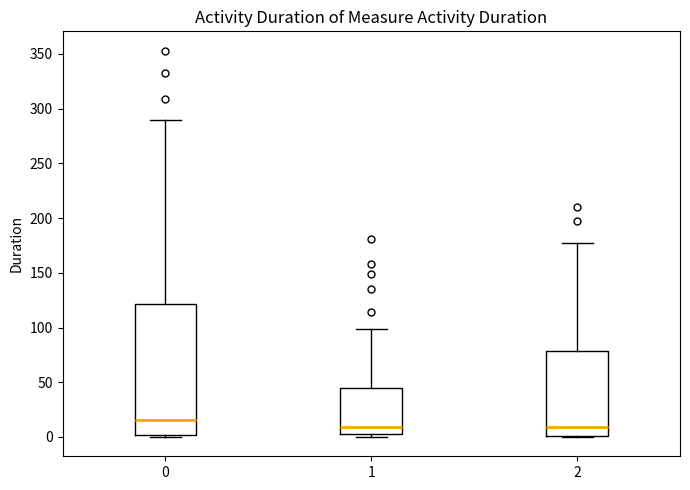

Reading left to right, transcribe this box plot: for each box, give where its median line is, the range the box spans, and where its two whiskers end, as read against the y-axis. The values are not printed on the chart, so give them approximately, as read against the axis.

0: median 15, box 0 to 120, whiskers 0 to 290
1: median 10, box 5 to 45, whiskers 0 to 100
2: median 10, box 0 to 80, whiskers 0 to 175